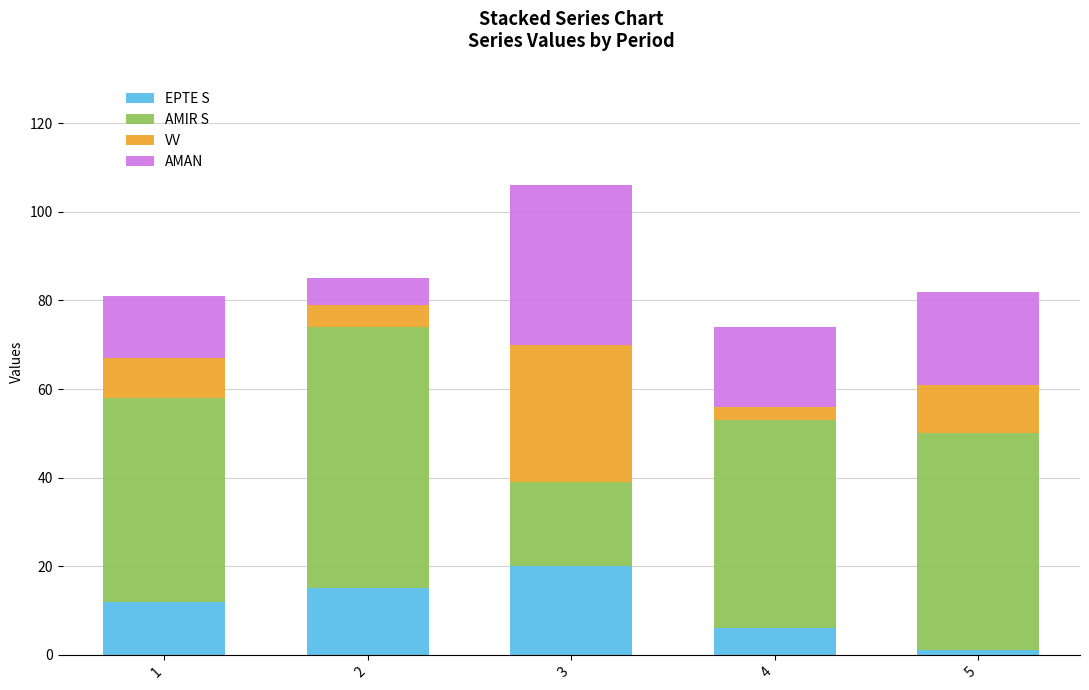

Rank the categories by EPTE S value from lowest to highest.

5, 4, 1, 2, 3